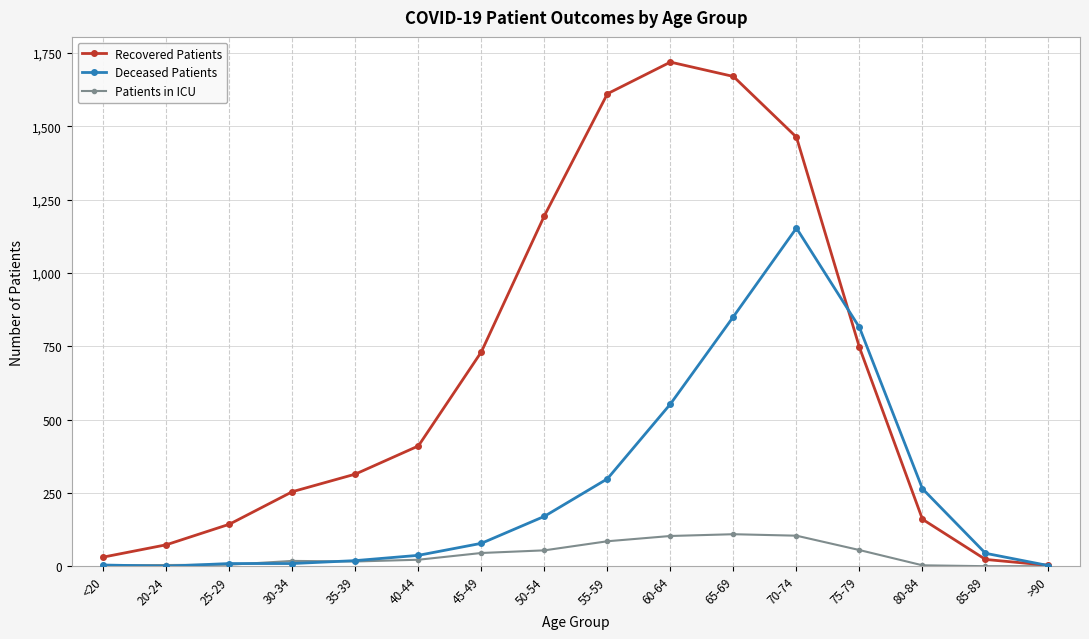

List the series in order of their peak value, lowest first.

Patients in ICU, Deceased Patients, Recovered Patients